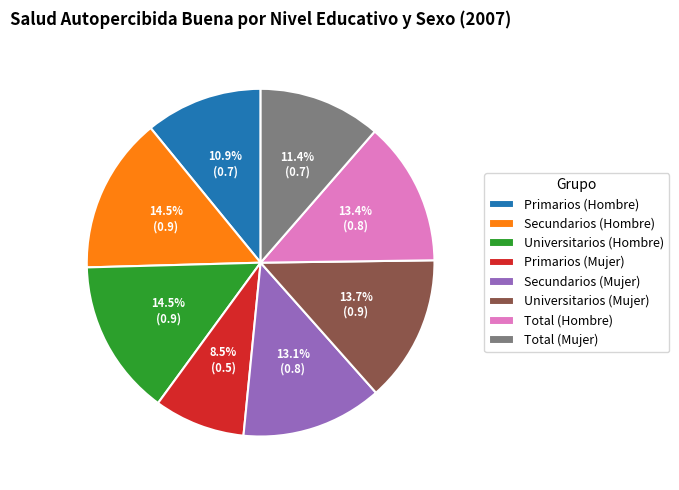

Is there any slice that represents more than half of the pie?

No